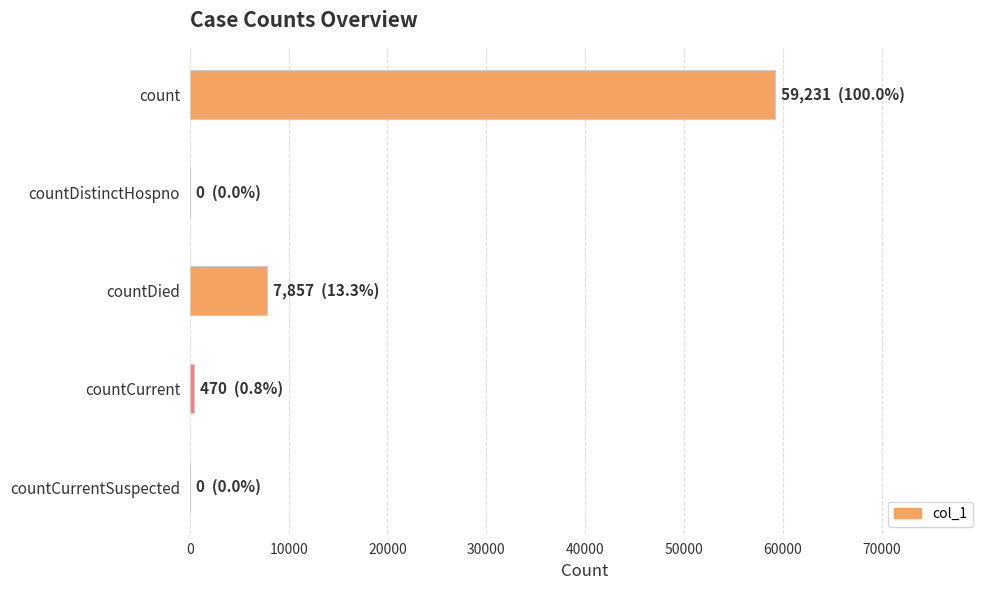

Reading bottom to top, list all the values displayed in this chart.

countCurrentSuspected=0	countCurrent=470	countDied=7857	countDistinctHospno=0	count=59231